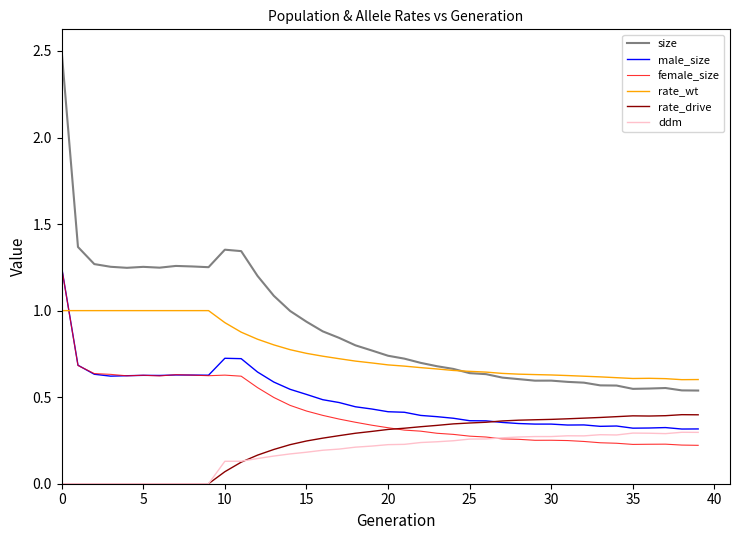

True or false: ddm and rate_wt cross at least once.

False